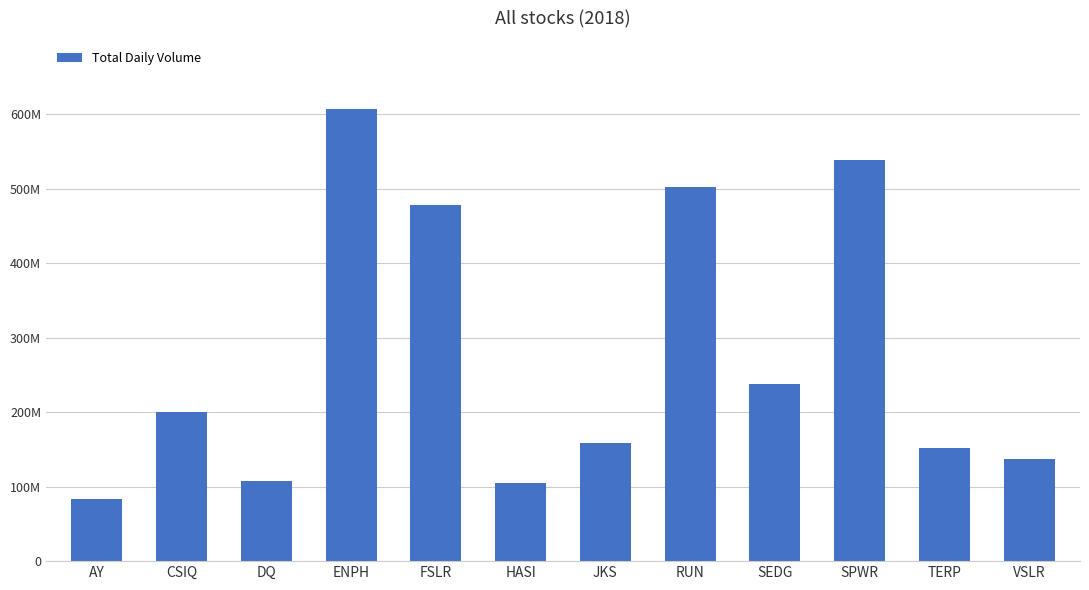

What is the difference between the values at CSIQ and RUN?

301877200